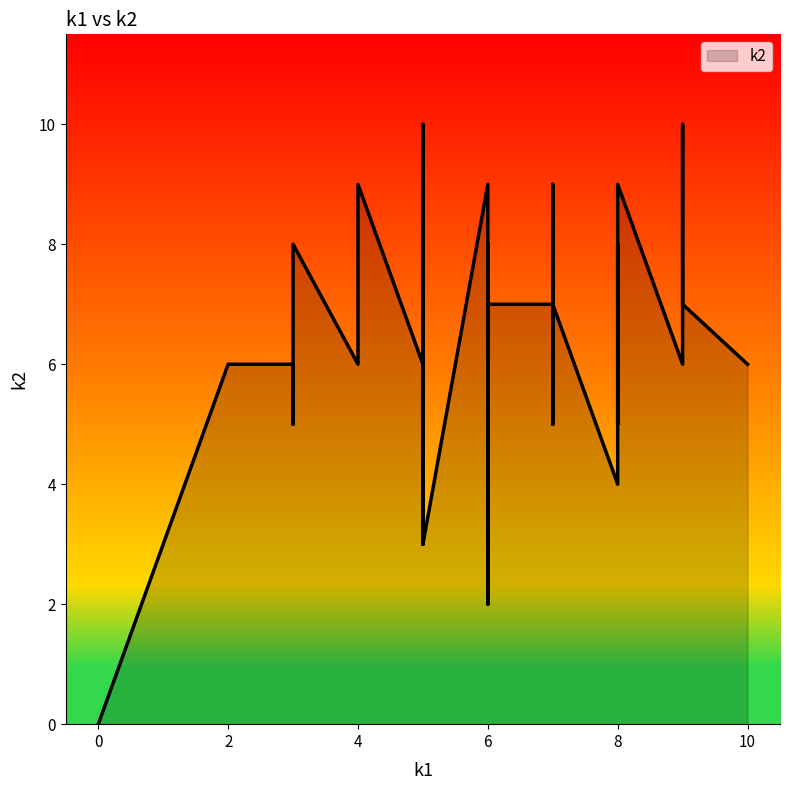

Approximately how many times larger is the value at 3 compared to 8?

2.0